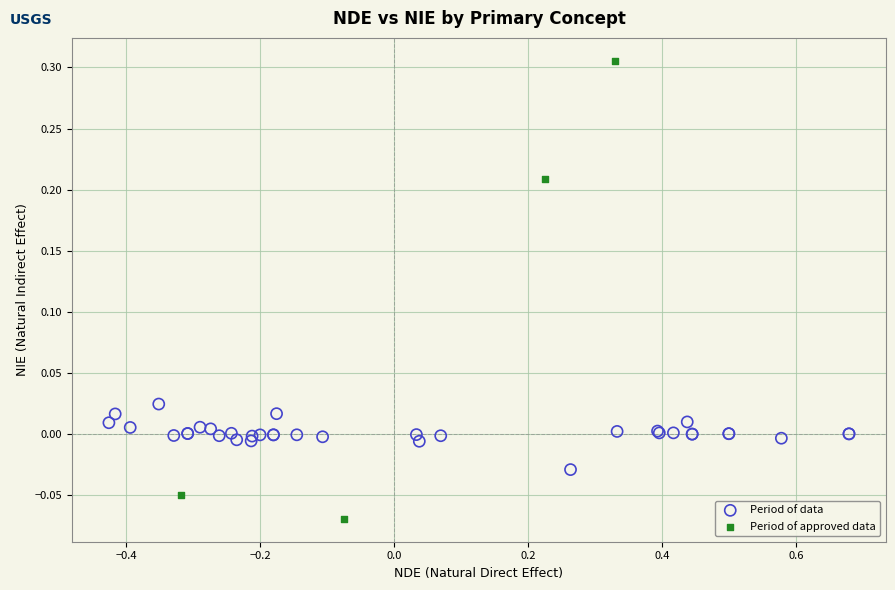

Which series contains the lowest Y value?

Period of approved data